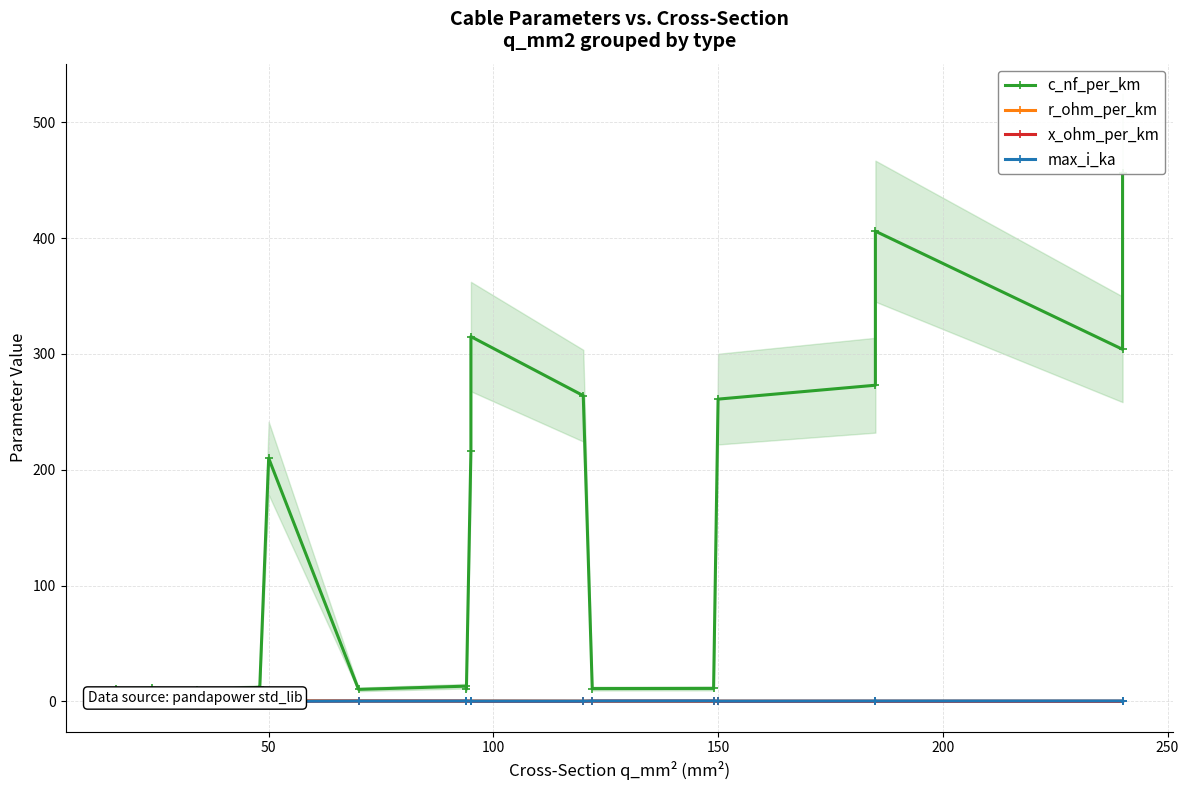

Rank the series by their maximum value, from lowest to highest.

x_ohm_per_km, max_i_ka, r_ohm_per_km, c_nf_per_km